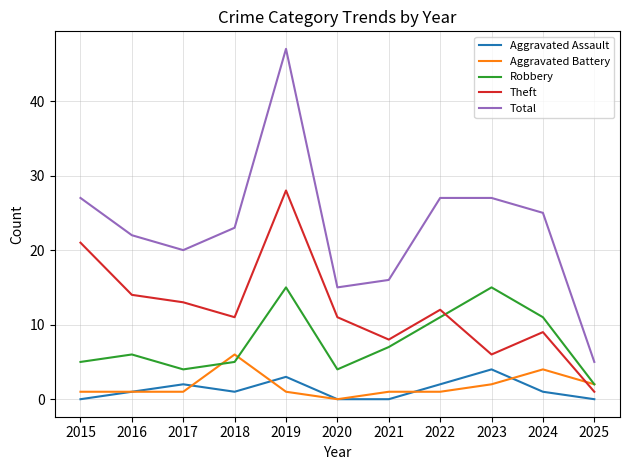

How many intersections are there between Theft and Robbery?

1